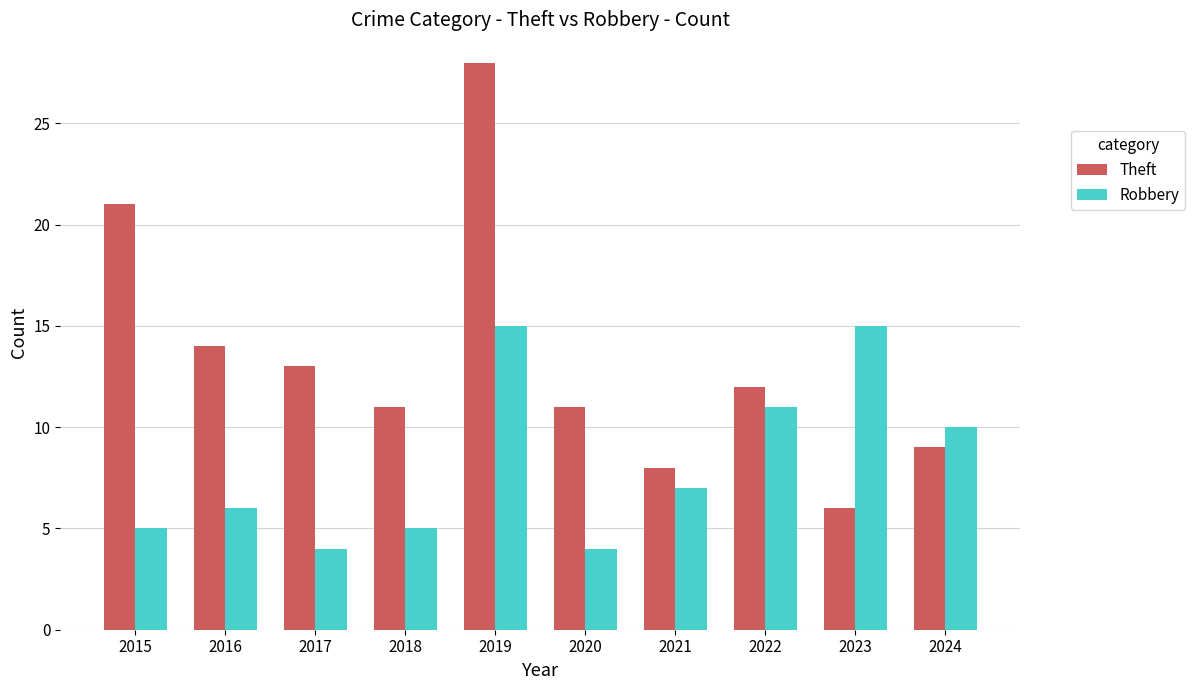

What is the difference between the maximum and second lowest values in the Theft series?

20